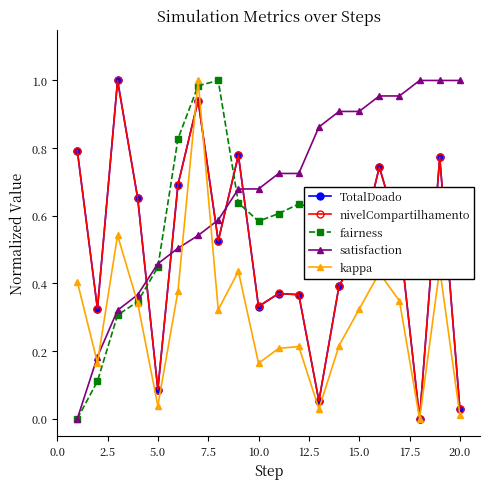

In nivelCompartilhamento, how many points are lower than both neighbors (excluding endpoints)?

6